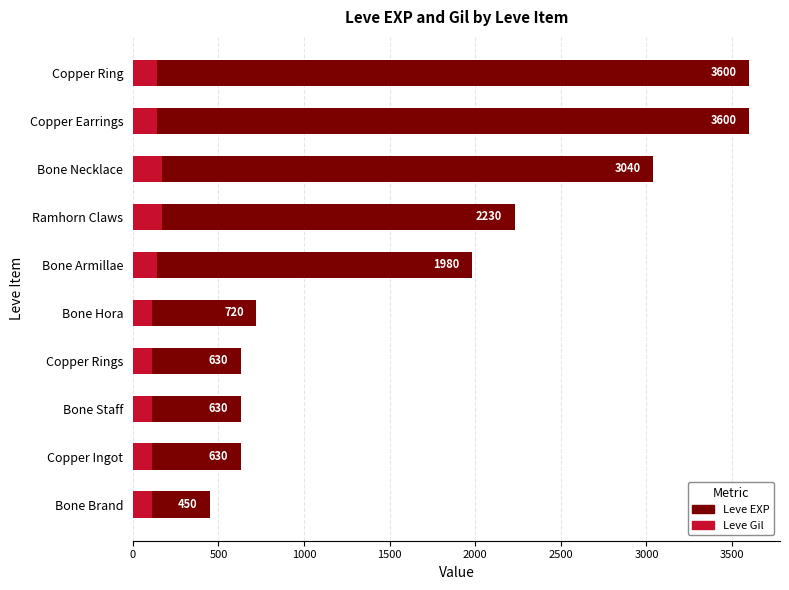

What is the spread (max minus min) of values at Bone Necklace?

2871